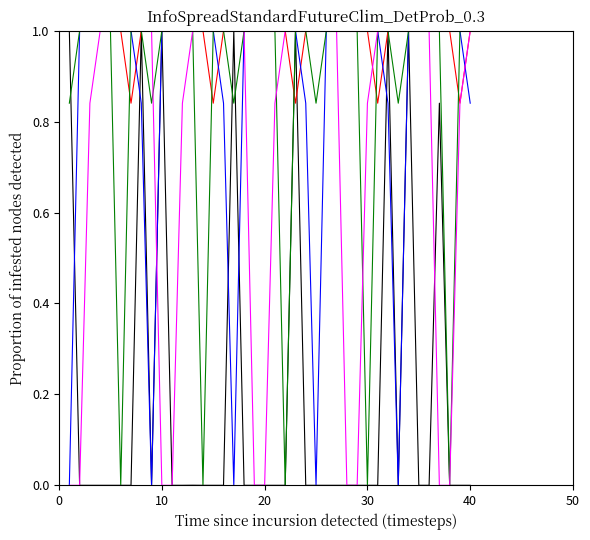

What is the maximum value shown in the chart?

1.0